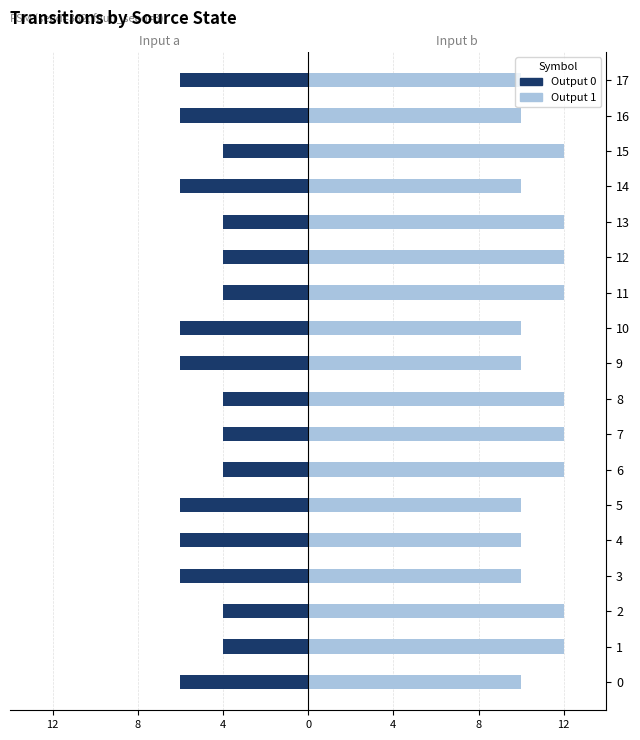

Reading left to right, transcribe all the data shown in this chart.

Input a (output 0): -6	-4	-4	-6	-6	-6	-4	-4	-4	-6	-6	-4	-4	-4	-6	-4	-6	-6
Input b (output 1): 10	12	12	10	10	10	12	12	12	10	10	12	12	12	10	12	10	10